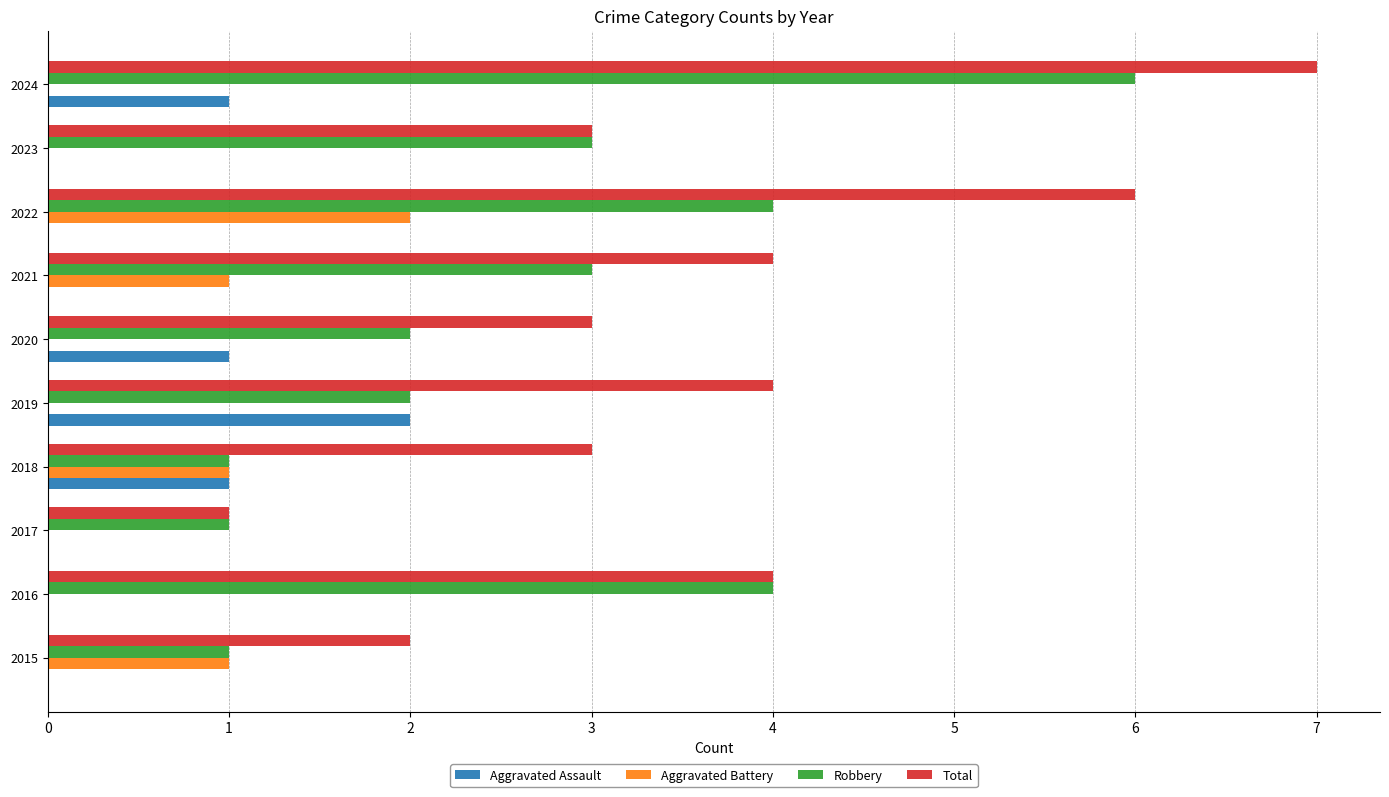

The Aggravated Assault series shows 0 at 2024. True or false?

False